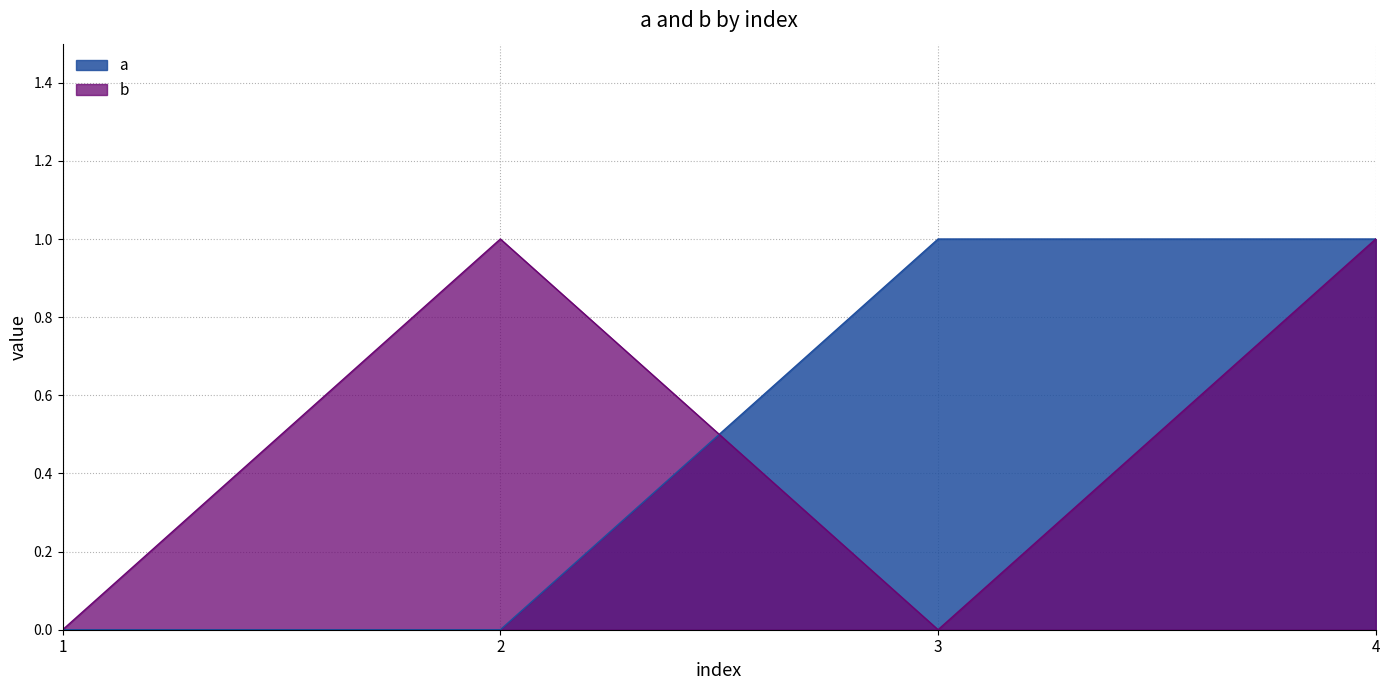

True or false: b and a intersect in this chart.

True